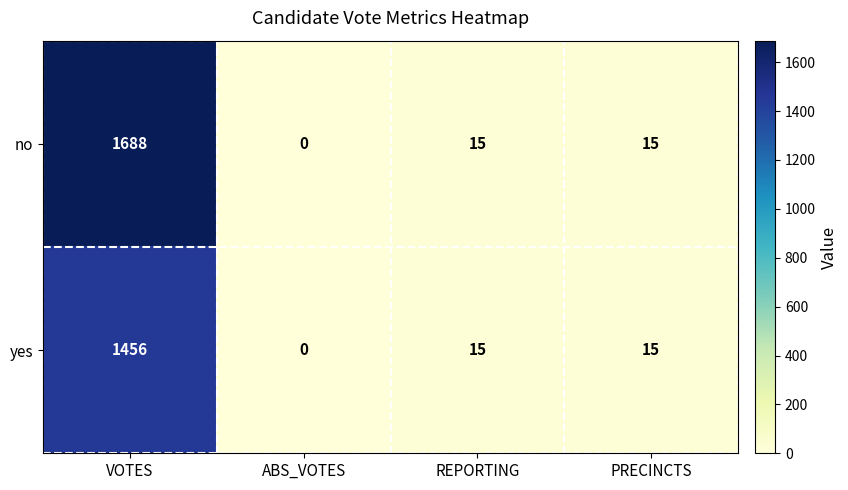

Which series has the largest range (max minus min)?

no